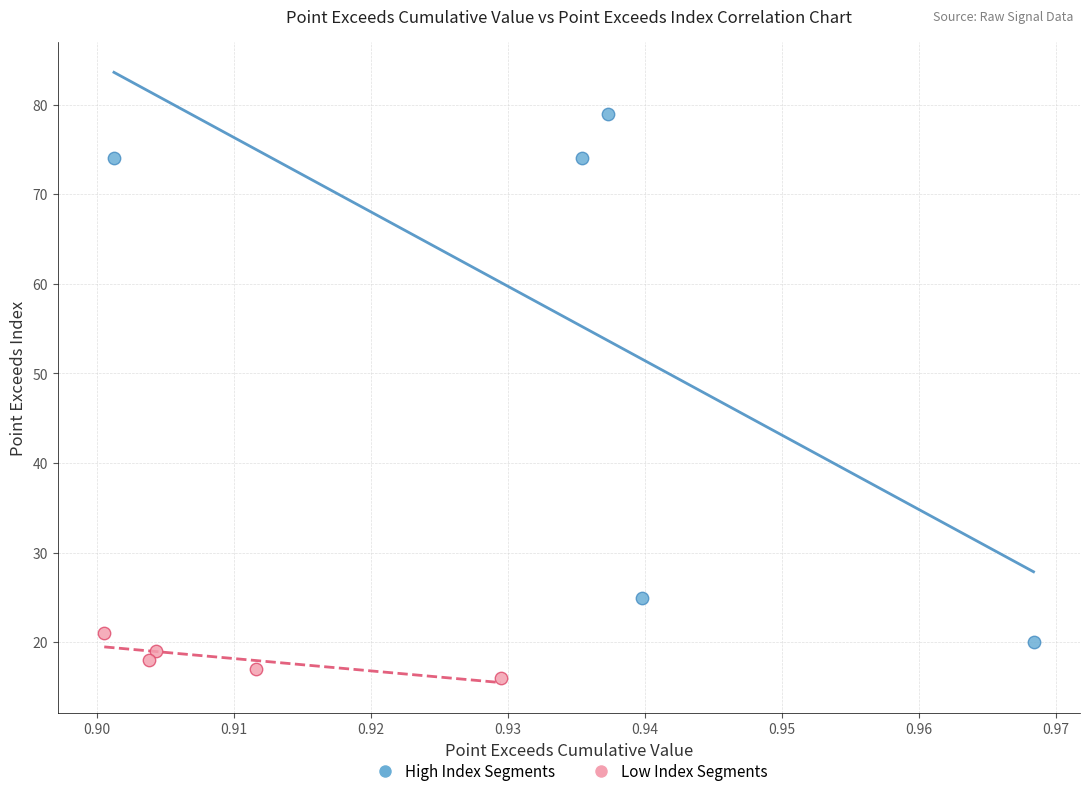

Which series reaches the minimum Y coordinate?

Low Index Segments